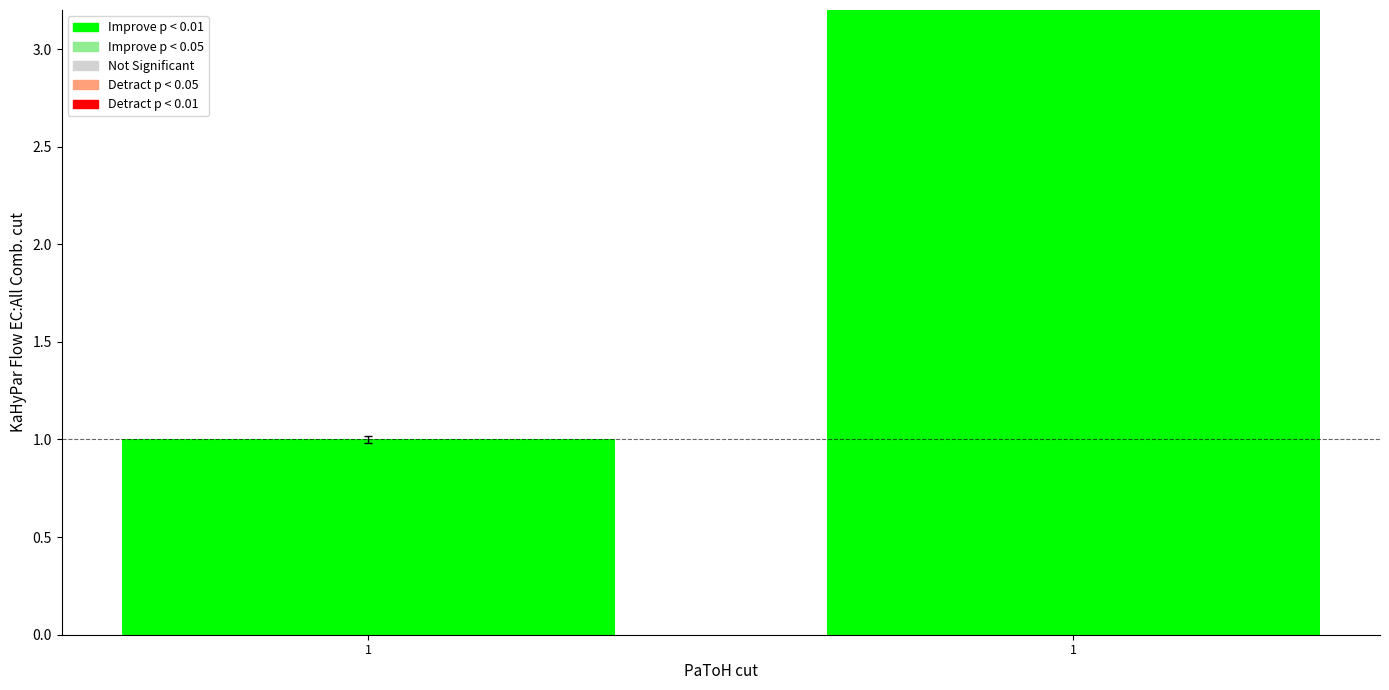

Does the chart contain any negative values?

No